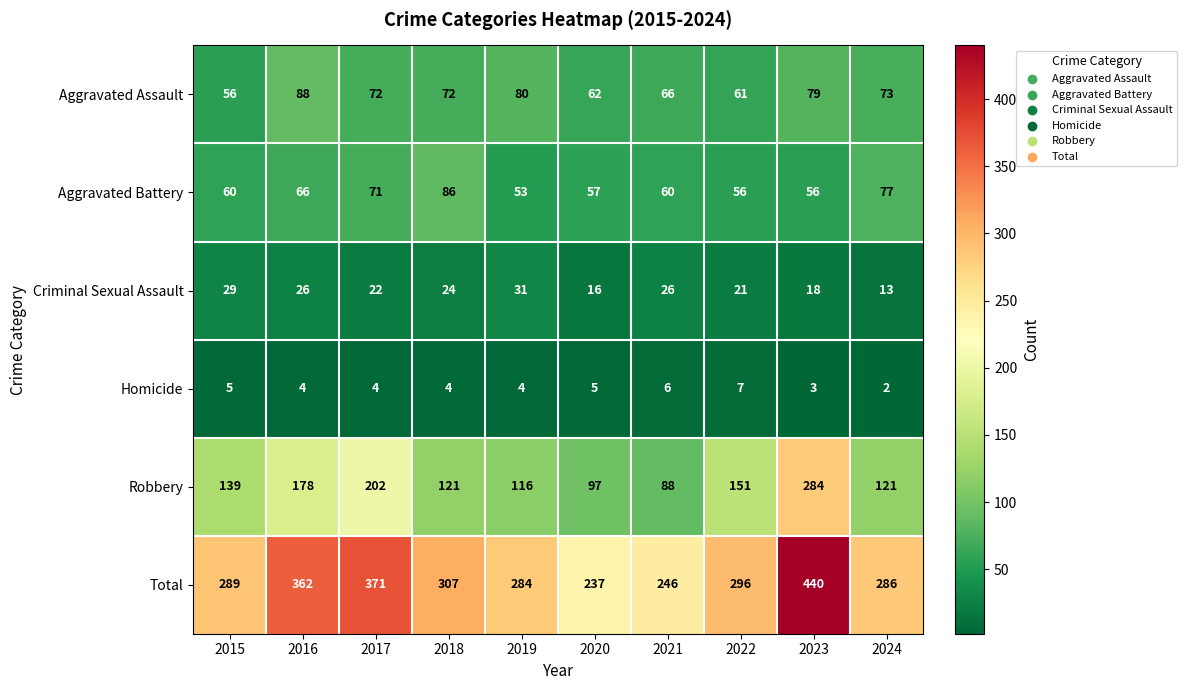

Between 2016 and 2019, which series saw the biggest shift?

Total